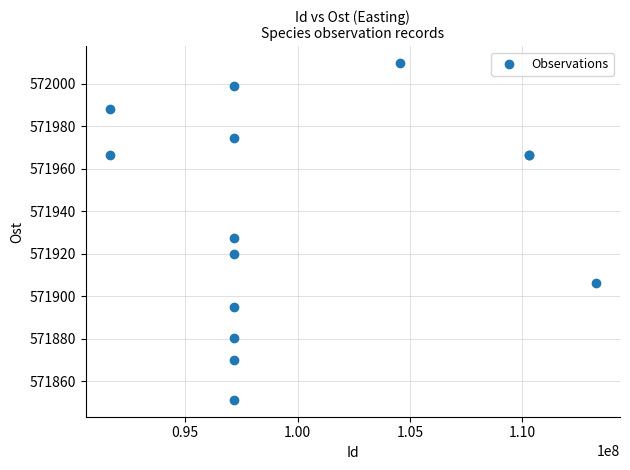

What Y value in the scatter plot is closest to 571930?

571927.3